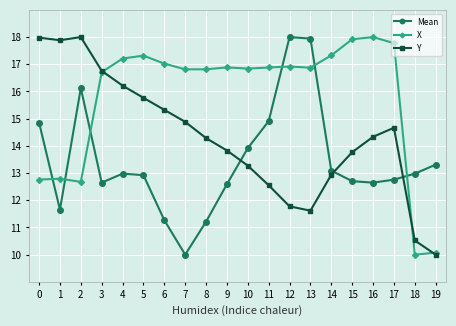

Is the value of Y at 10 greater than the value of X at 13?

No